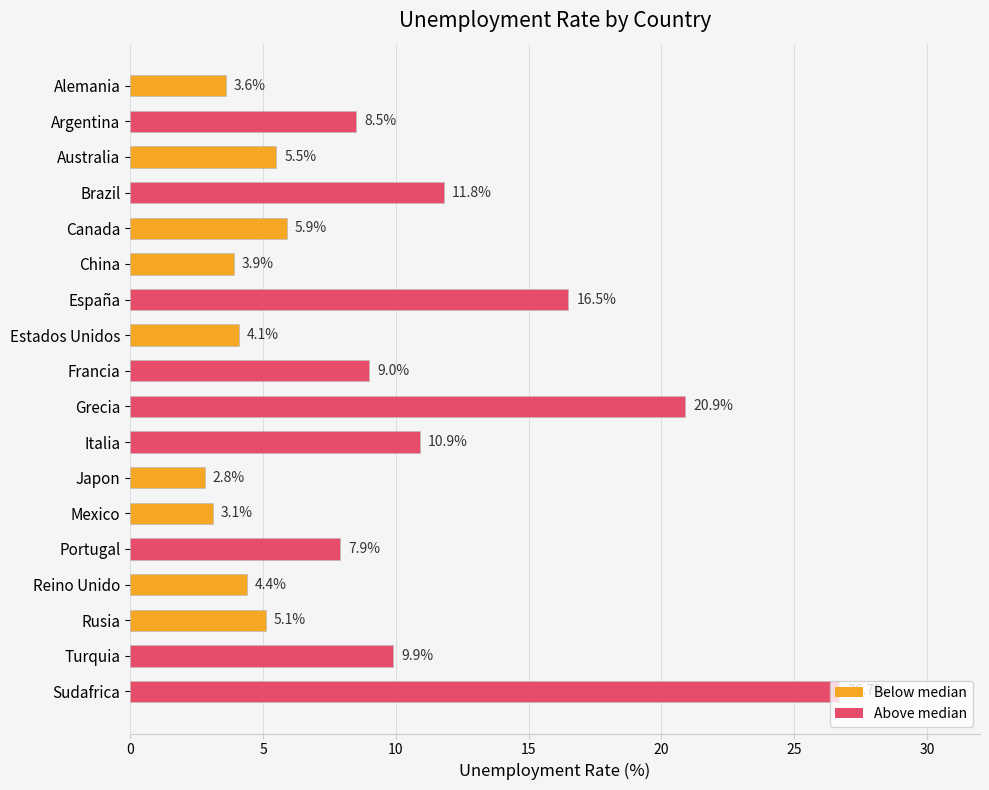

What position from the bottom is Portugal?

5